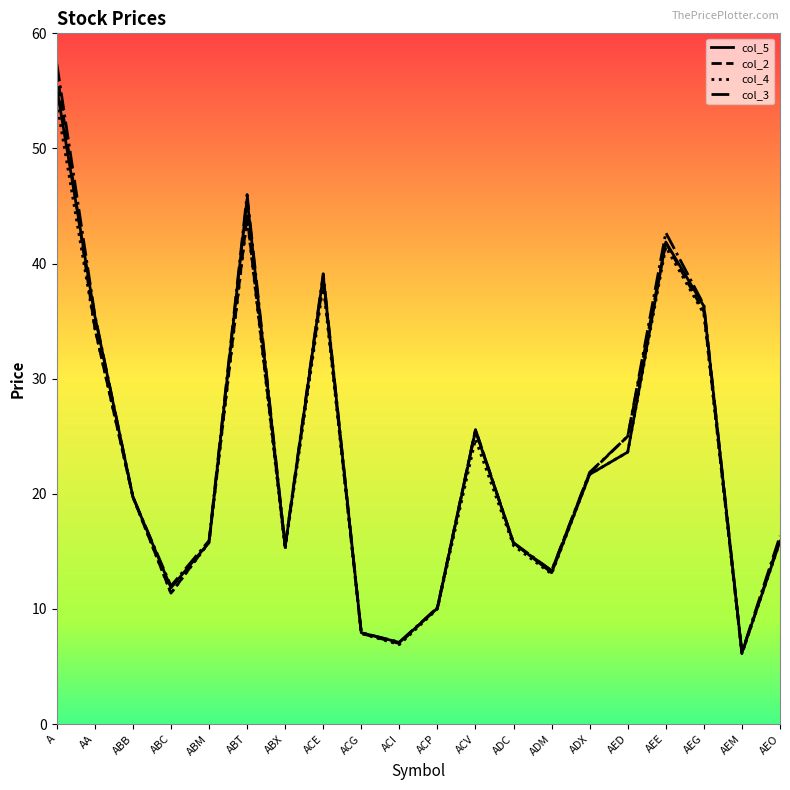

What is the sum of all col_2 values?

462.3